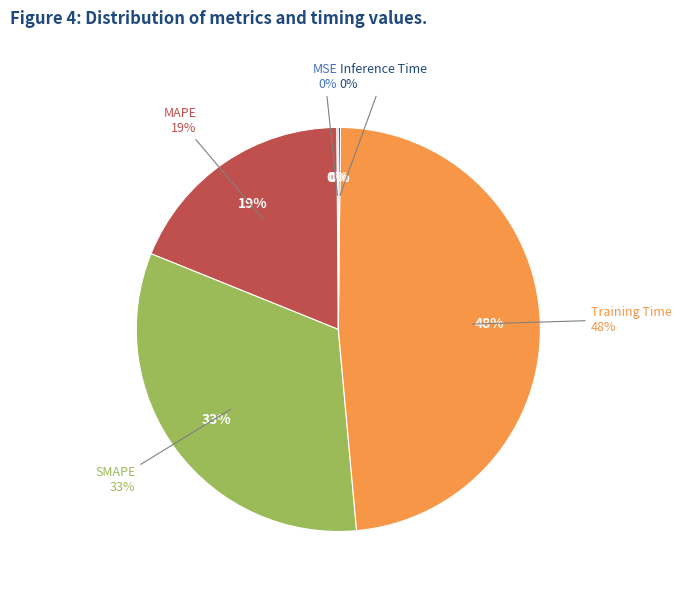

How many slices are in this pie chart?

5